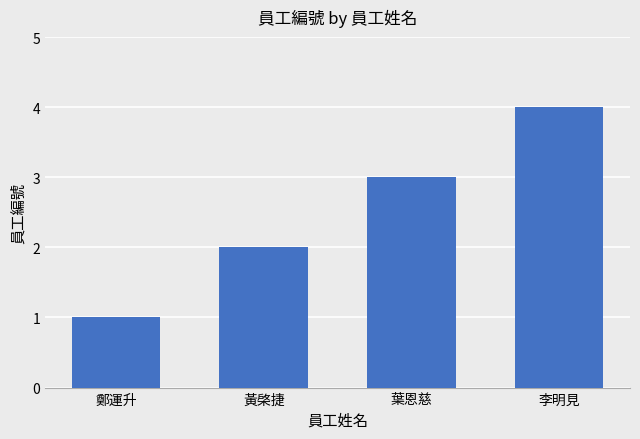

What is the maximum value shown in the chart?

4